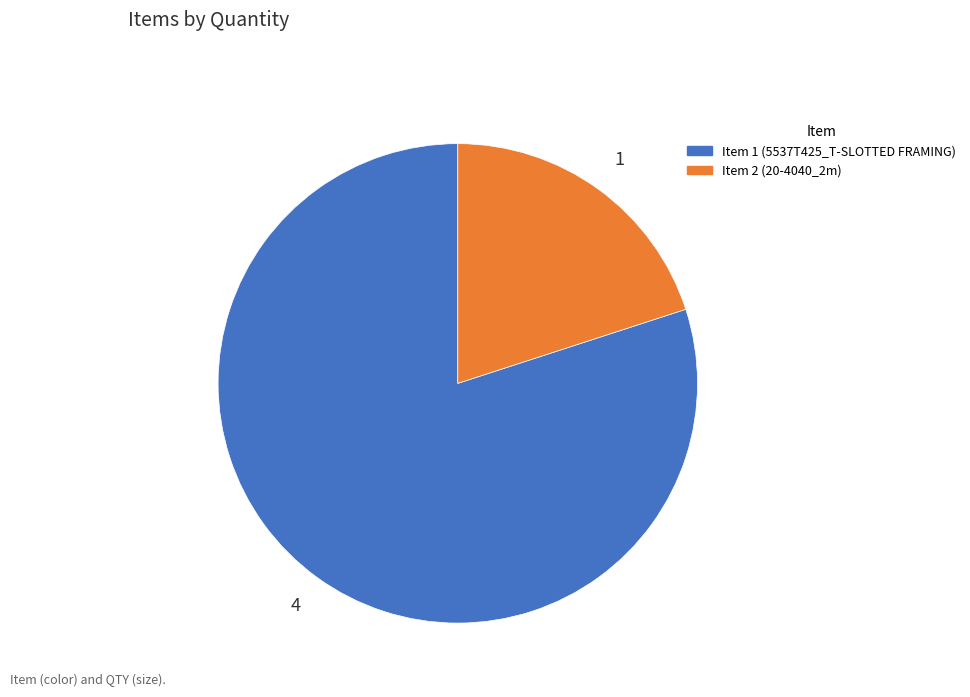

Does any single category account for the majority?

Yes